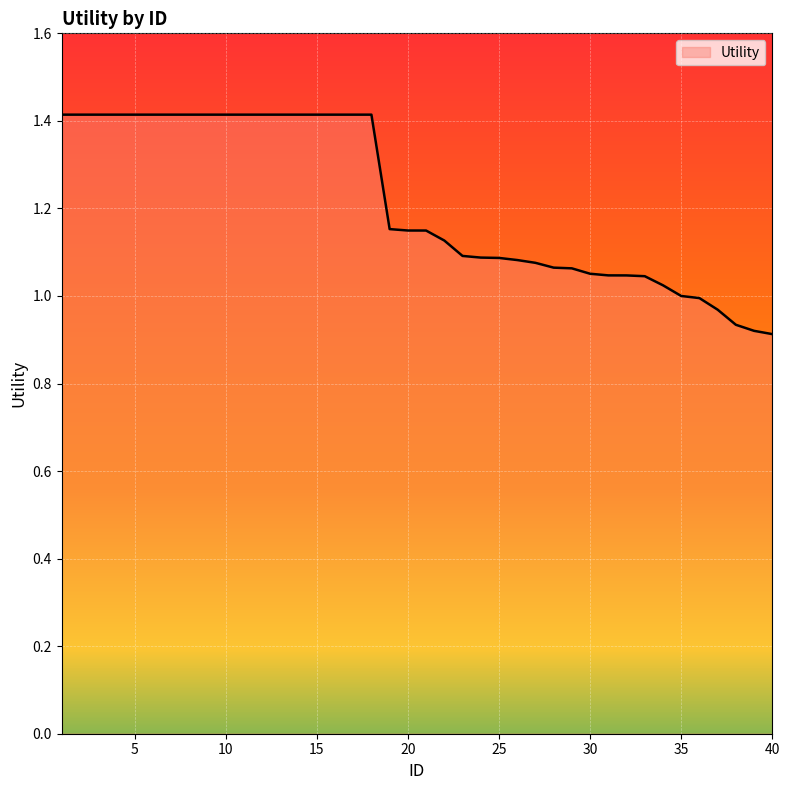

What is the difference between the maximum and minimum values?

0.5